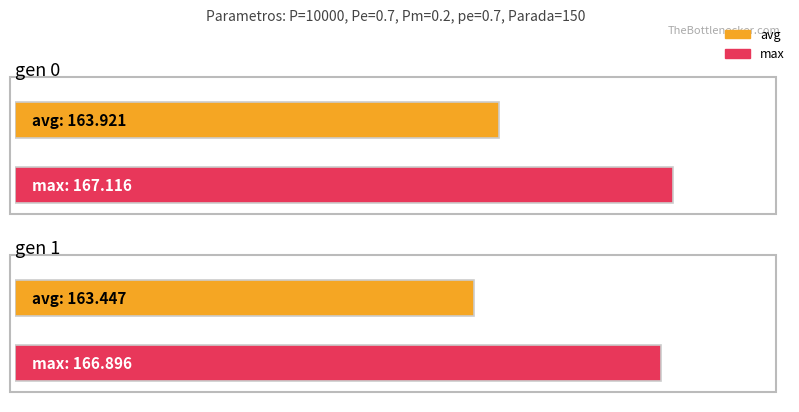

Which series has the largest total across all categories?

max